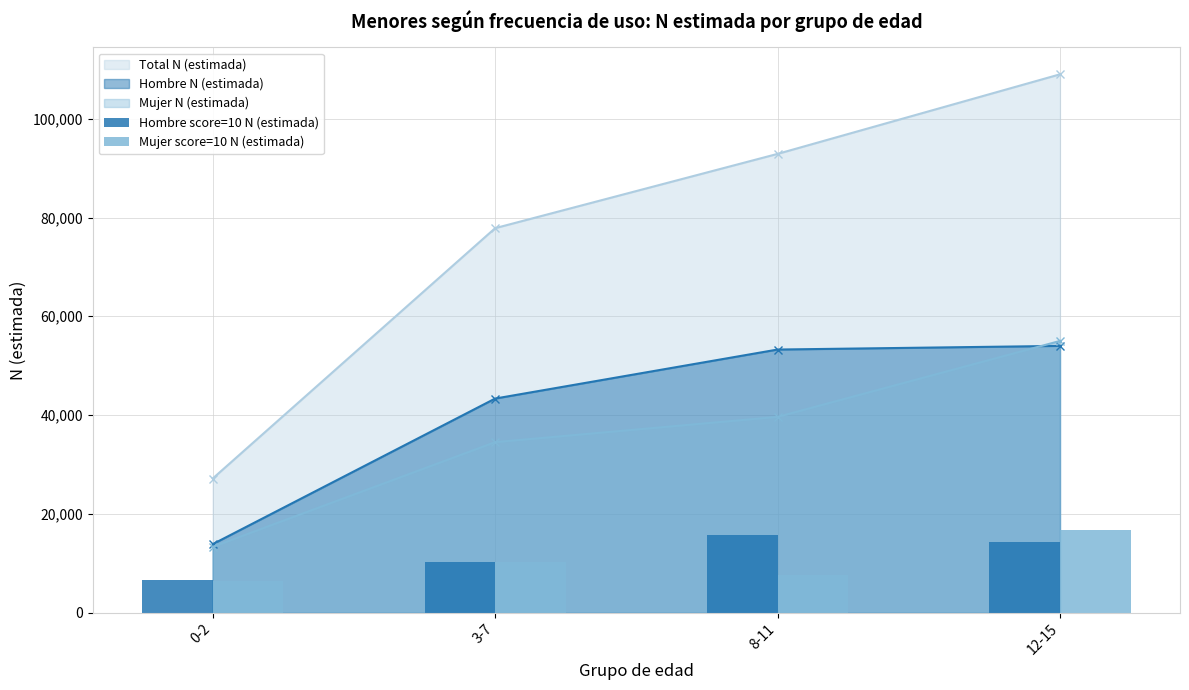

How many Mujer score=10 N (estimada) values are between 7656 and 16646?

3